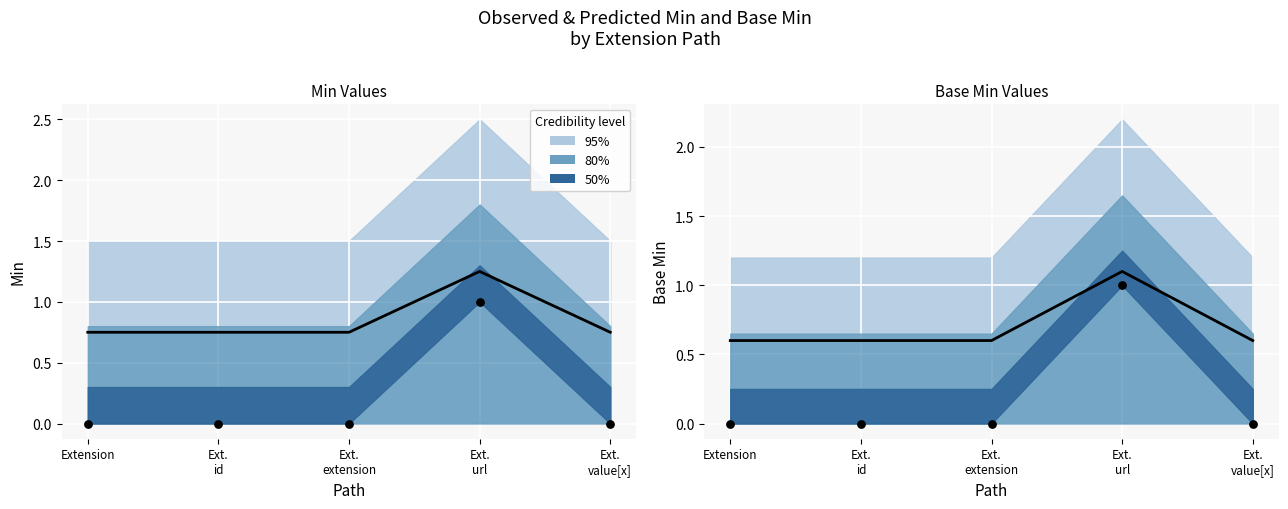

Which series reaches the minimum Y coordinate?

Base Min